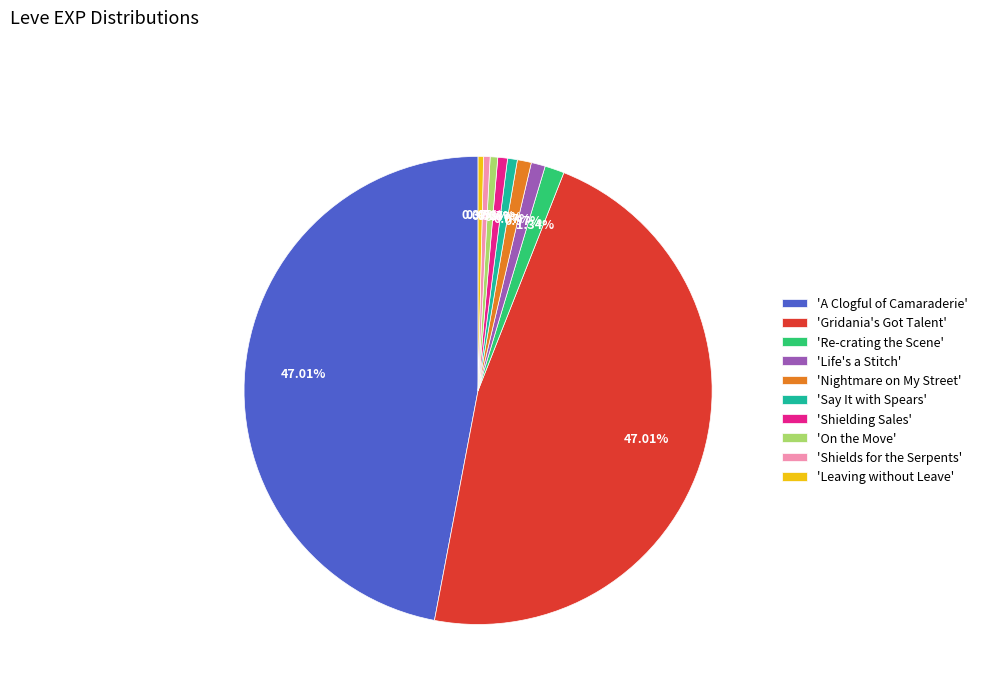

Is there a majority slice in this chart?

No